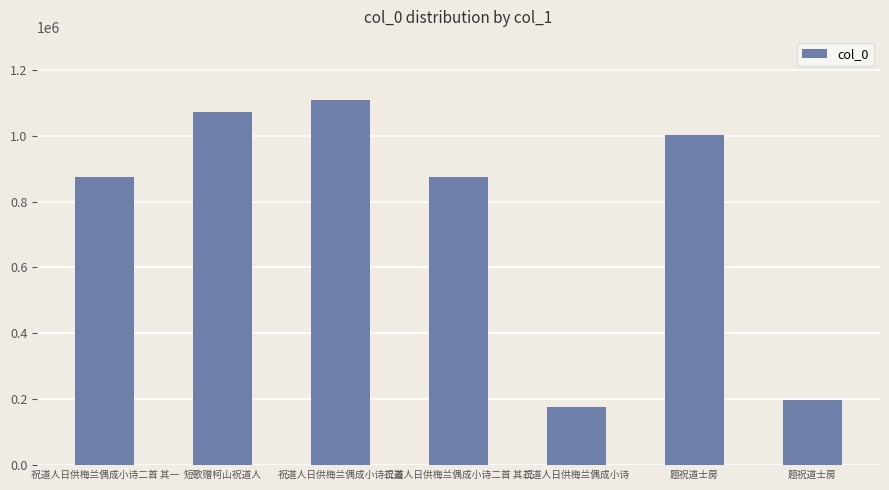

How many bars are there in total?

7